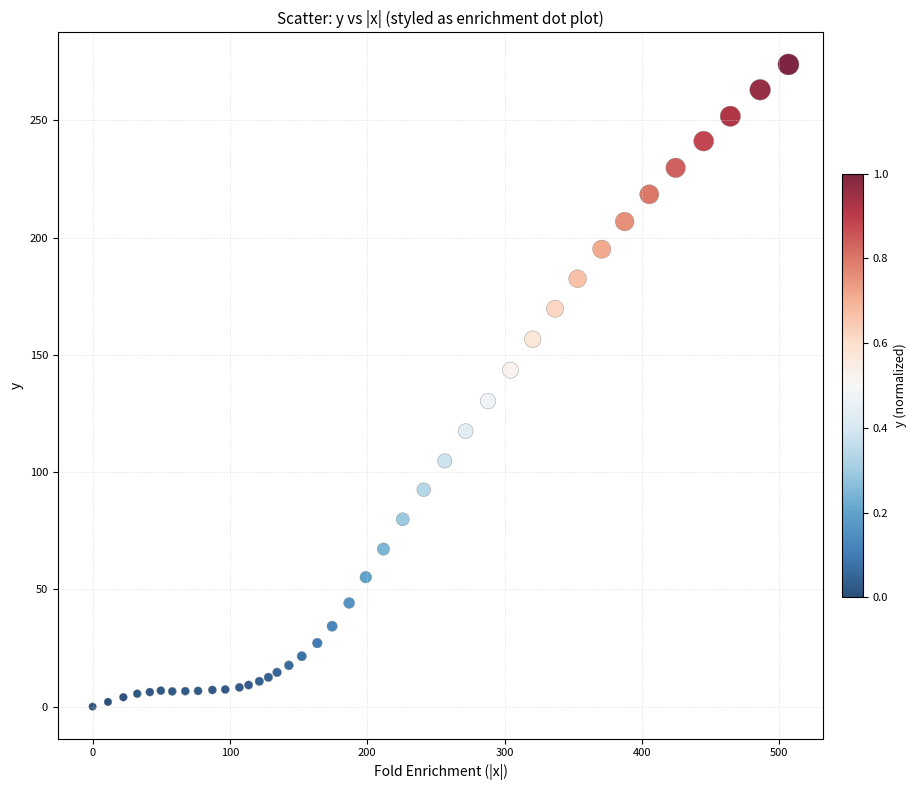

What is the range of X values (max minus min)?

506.6